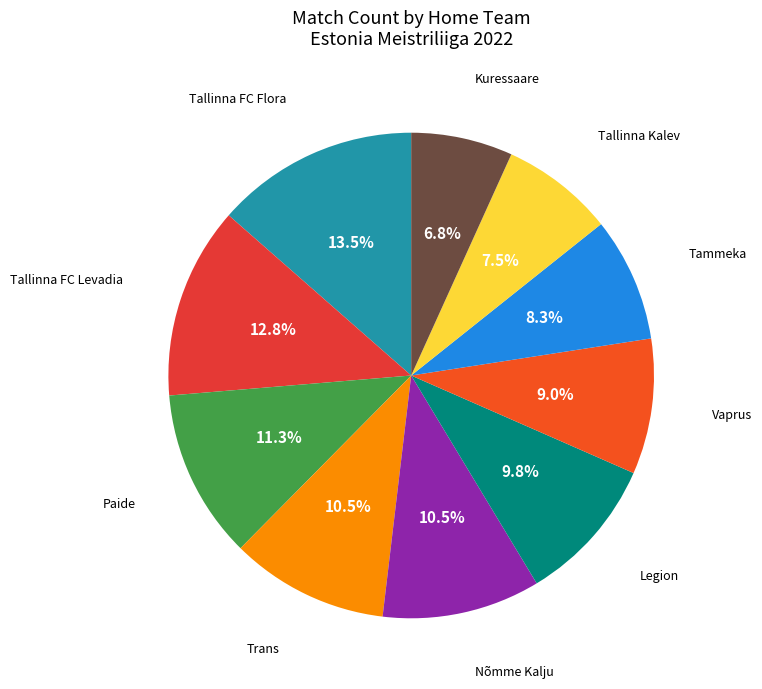

How many slices are in this pie chart?

10